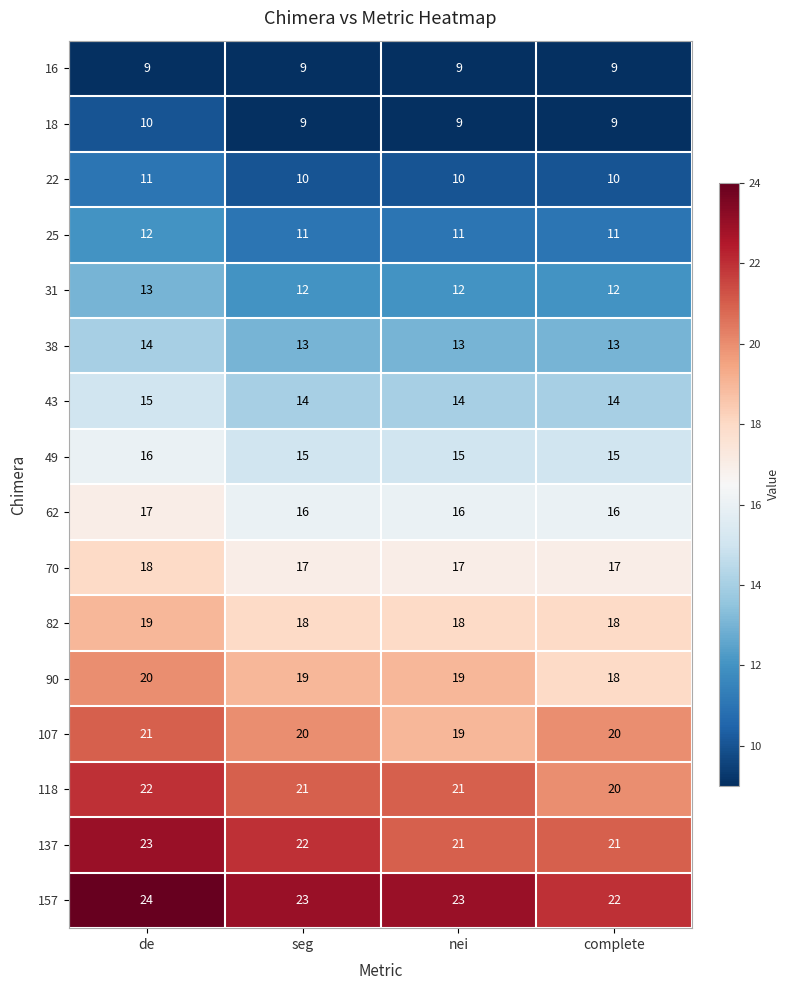

Read the 31 value at de.

13